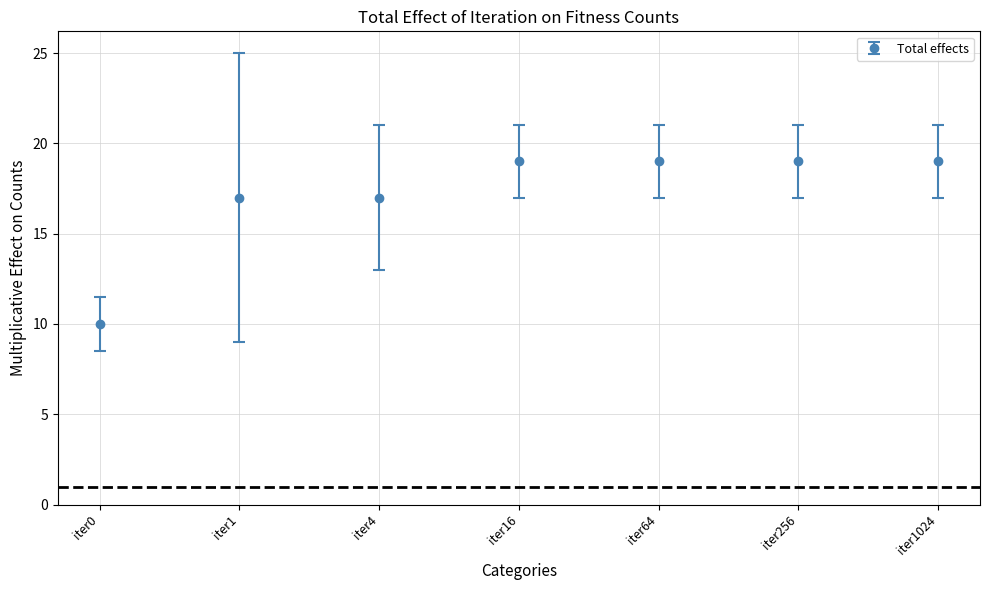

The value at iter0 is 10. True or false?

True